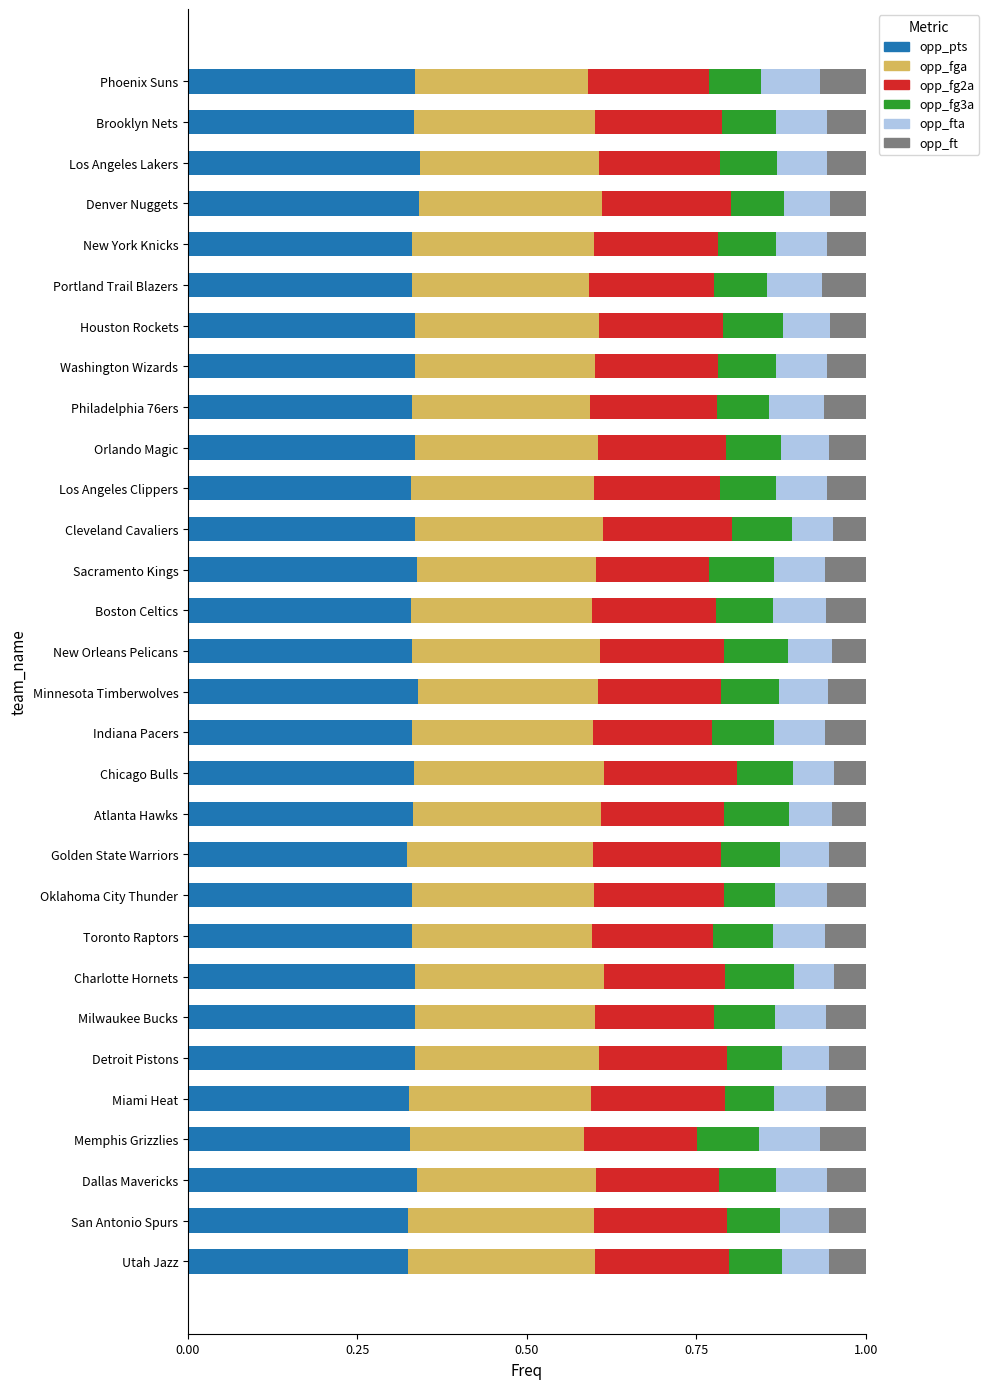

What is the total value across all series at New Orleans Pelicans?

1.0